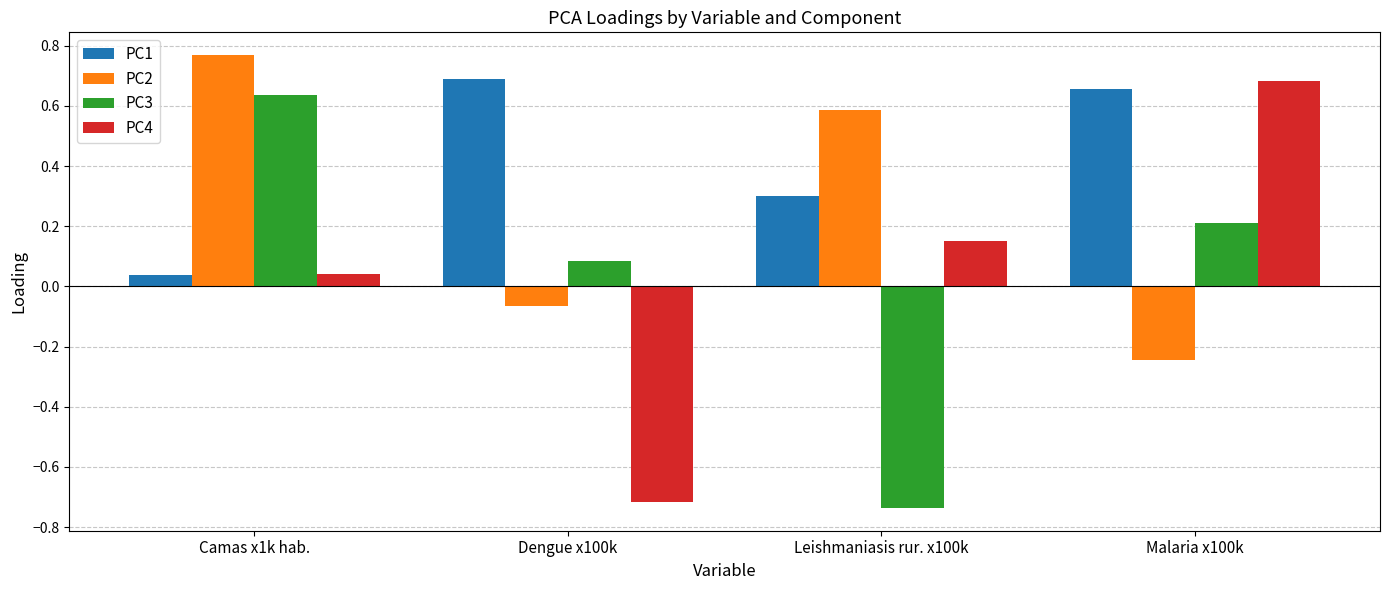

Which label corresponds to the largest value in the chart?

Camas x1k hab.